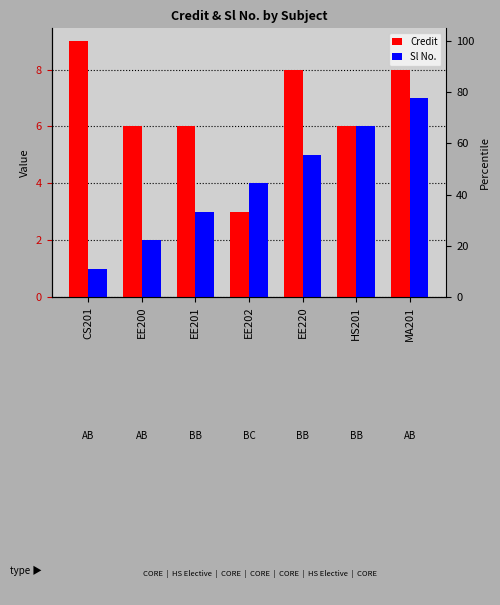

What is the difference between the maximum and minimum values in the Credit series?

6